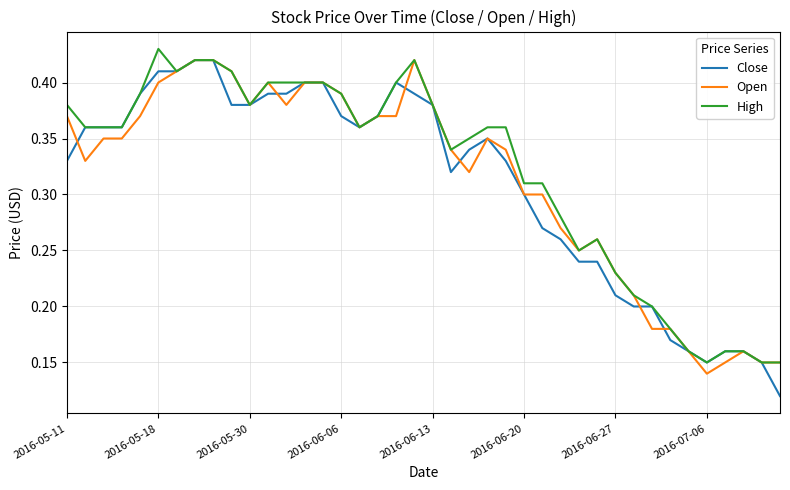

Which series has the widest spread of values?

Close